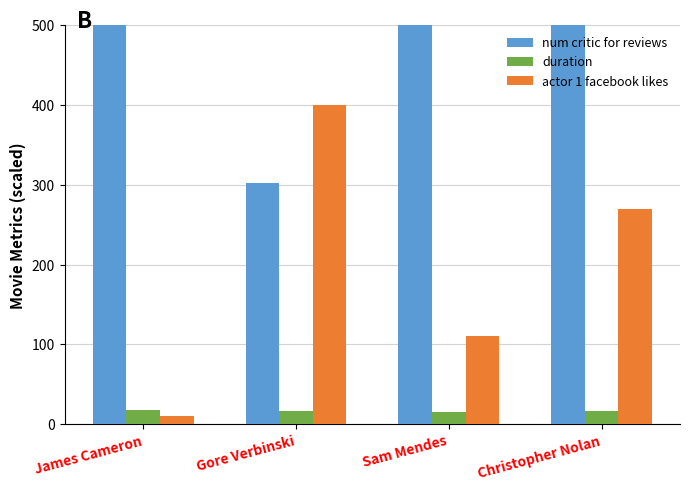

Are the bars grouped side by side (vs. stacked)?

Yes